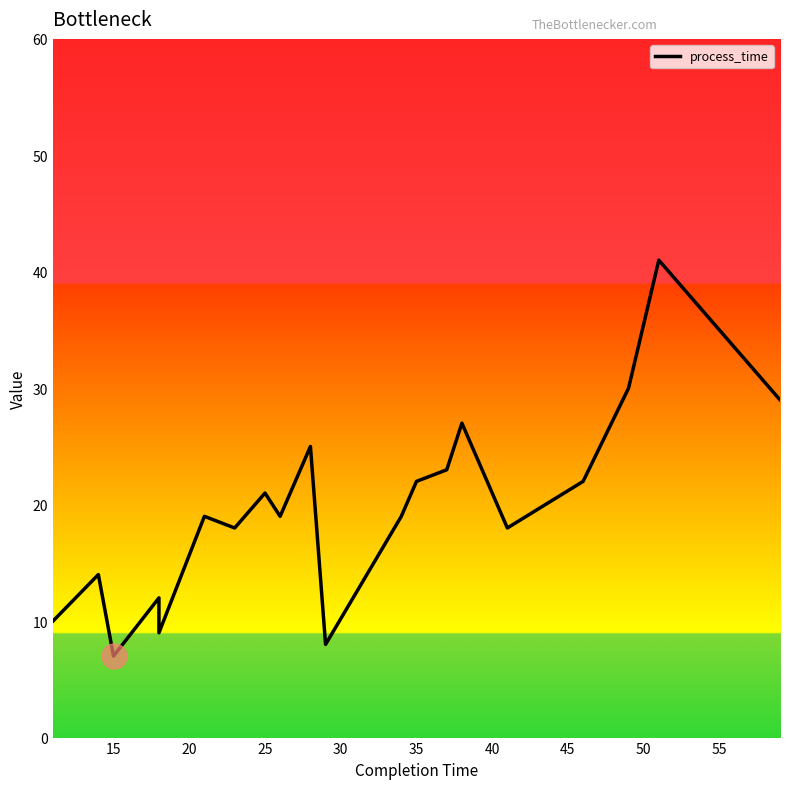

The value at 18 is 55. True or false?

False